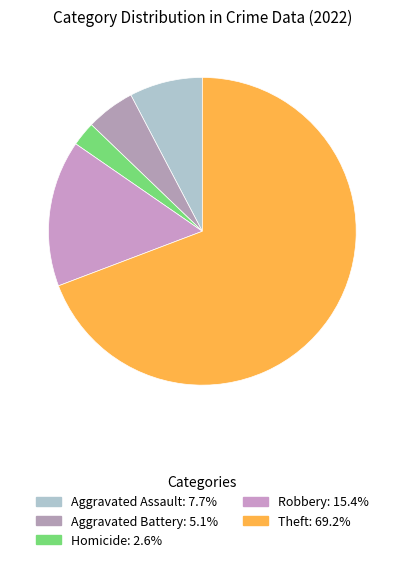

Is there any slice that represents more than half of the pie?

Yes